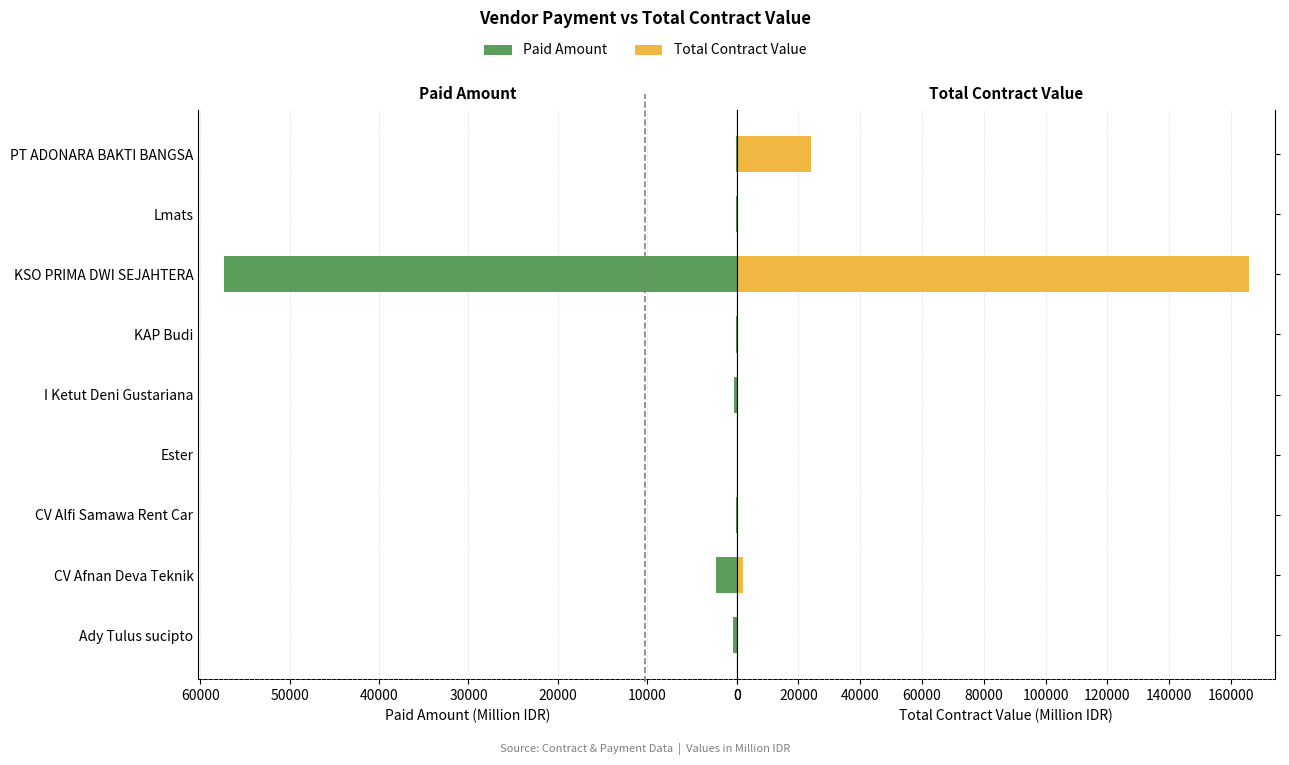

What is the smallest value displayed?

18.3